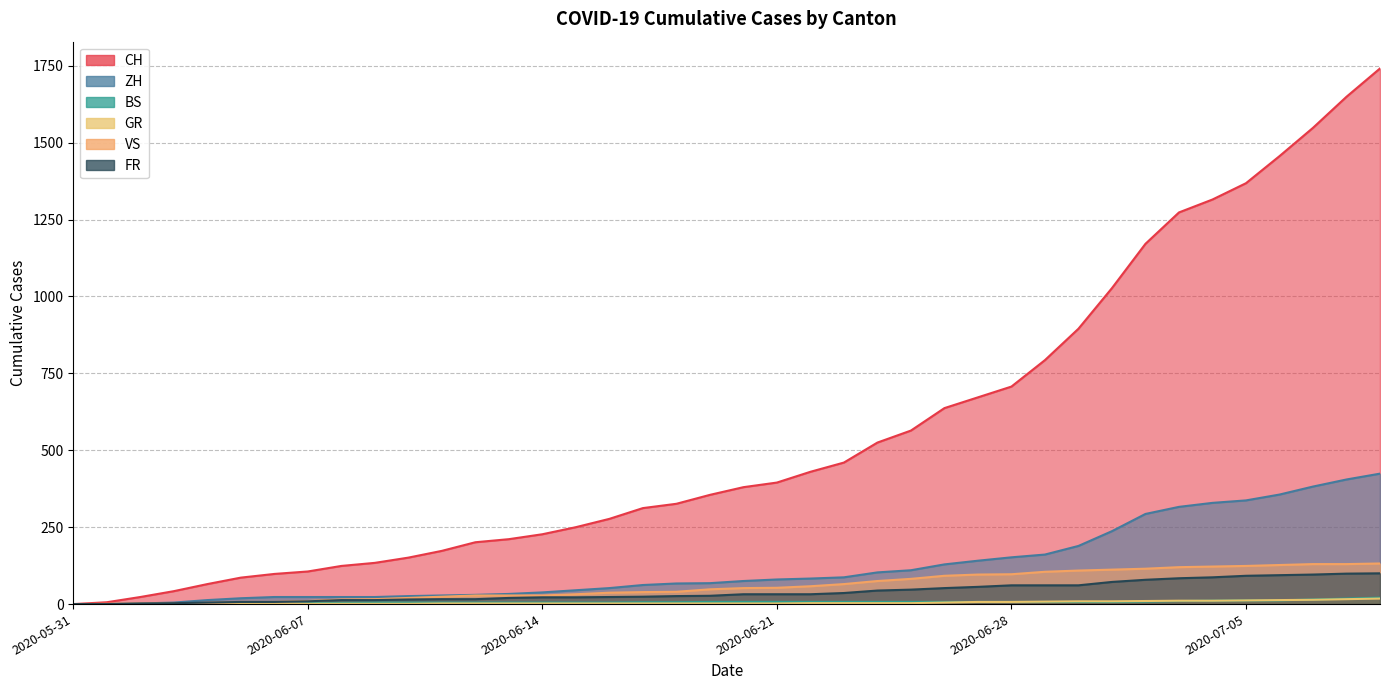

Does the chart display data point markers on the line(s)?

No